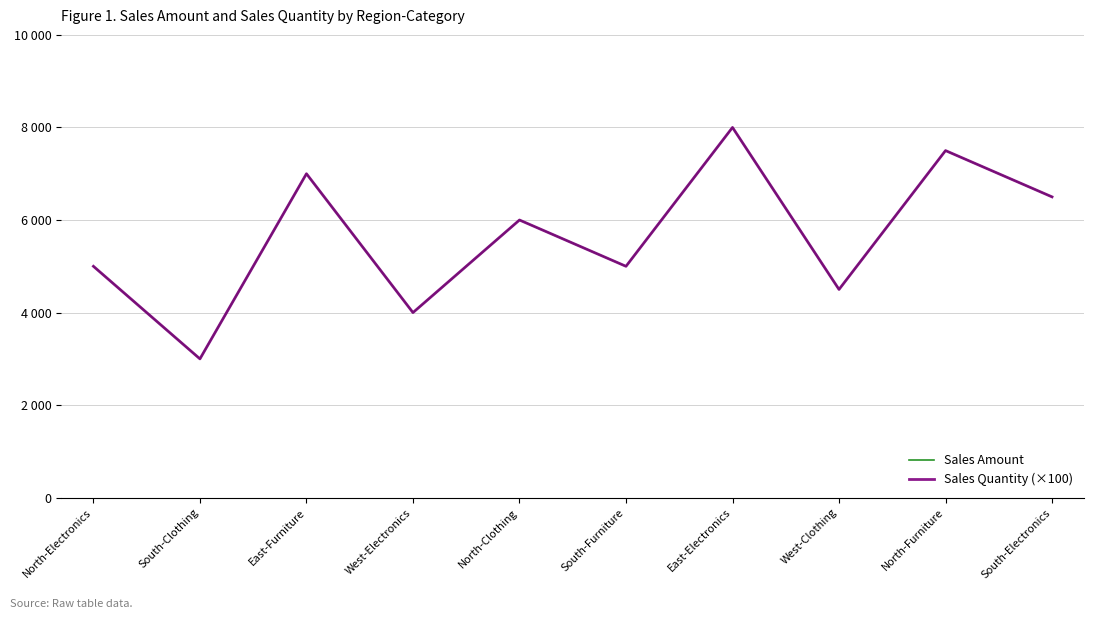

Does the chart have visible grid lines?

Yes